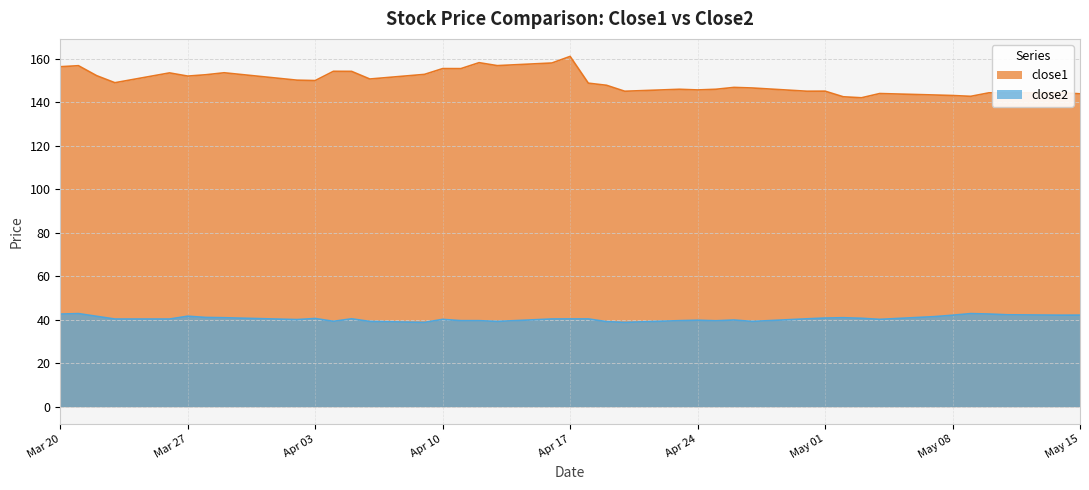

Which series changed the most between 2018-03-26 and 2018-04-30?

close1